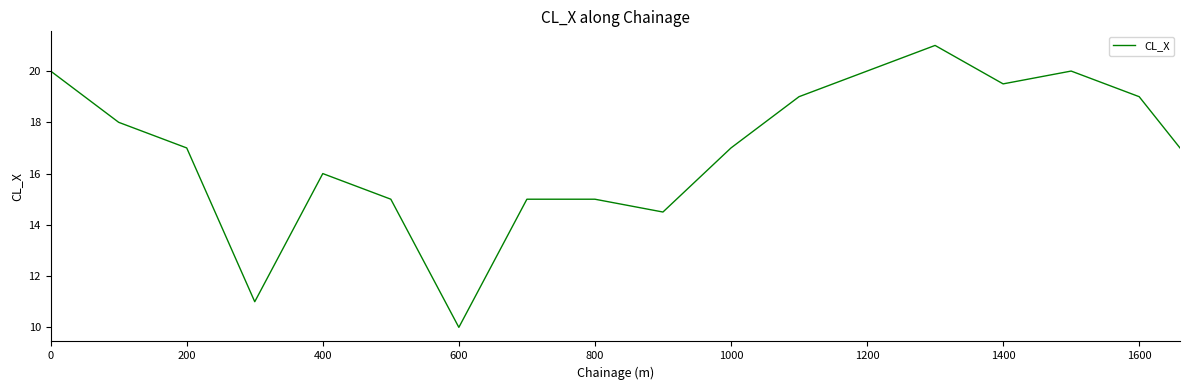

What is the smallest value displayed?

10.0